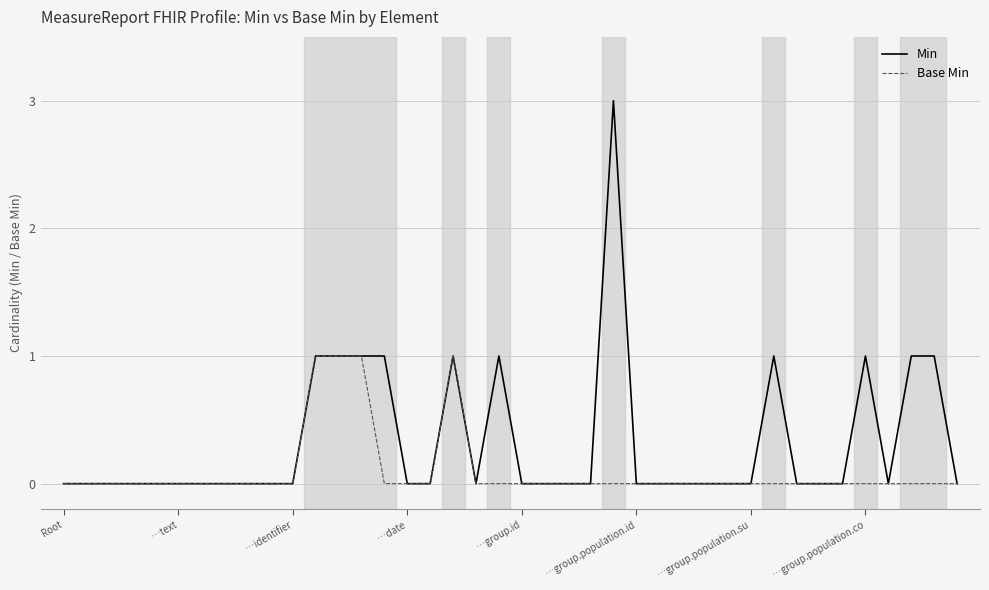

Which series has the largest total across all categories?

Min